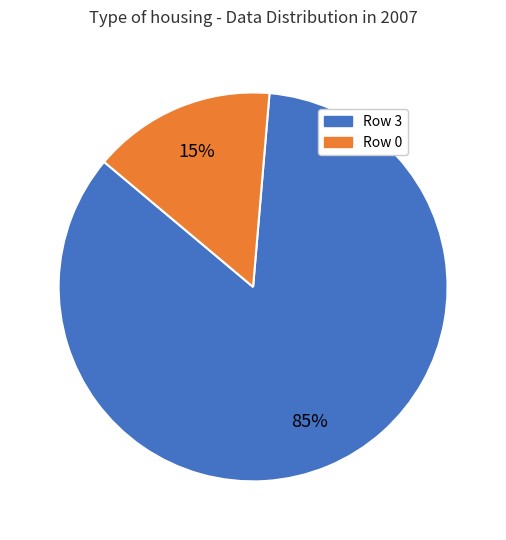

What percentage is the Row 0 slice, to the nearest percent?

15%